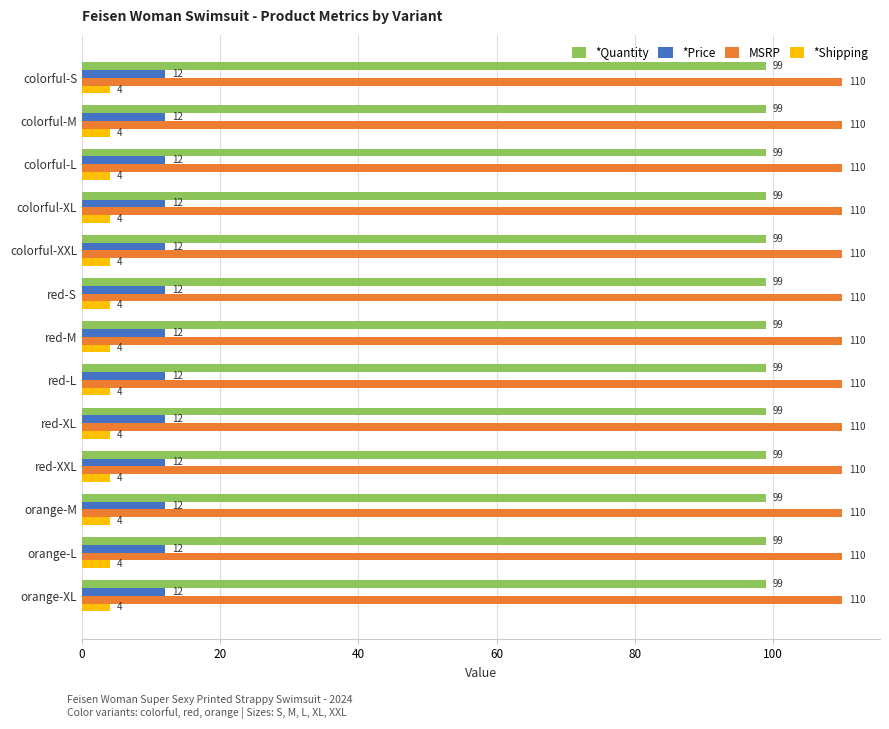

The value of *Shipping at red-S is 4. True or false?

True